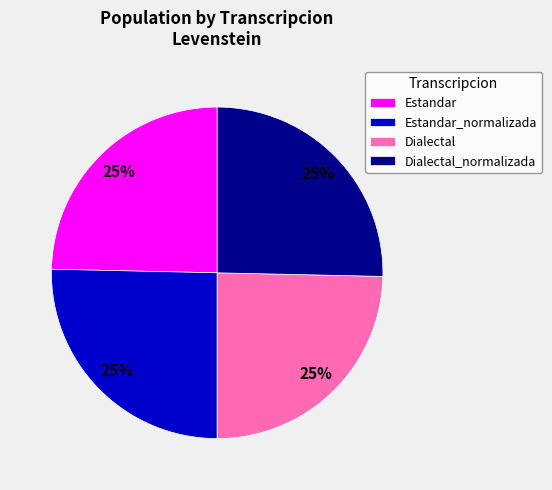

Is there any slice that represents more than half of the pie?

No